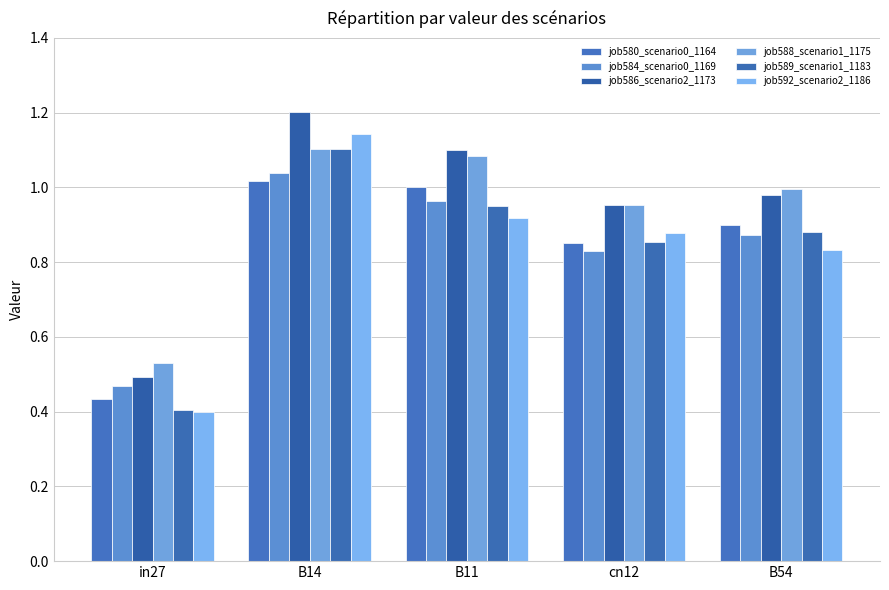

What is the sum of the job586_scenario2_1173 values at B14 and B54?

2.2